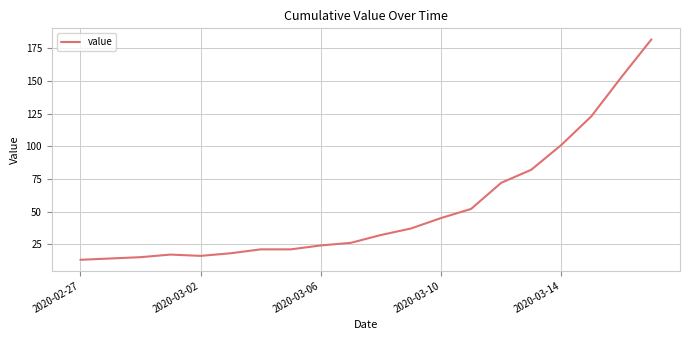

What is the maximum value shown in the chart?

182